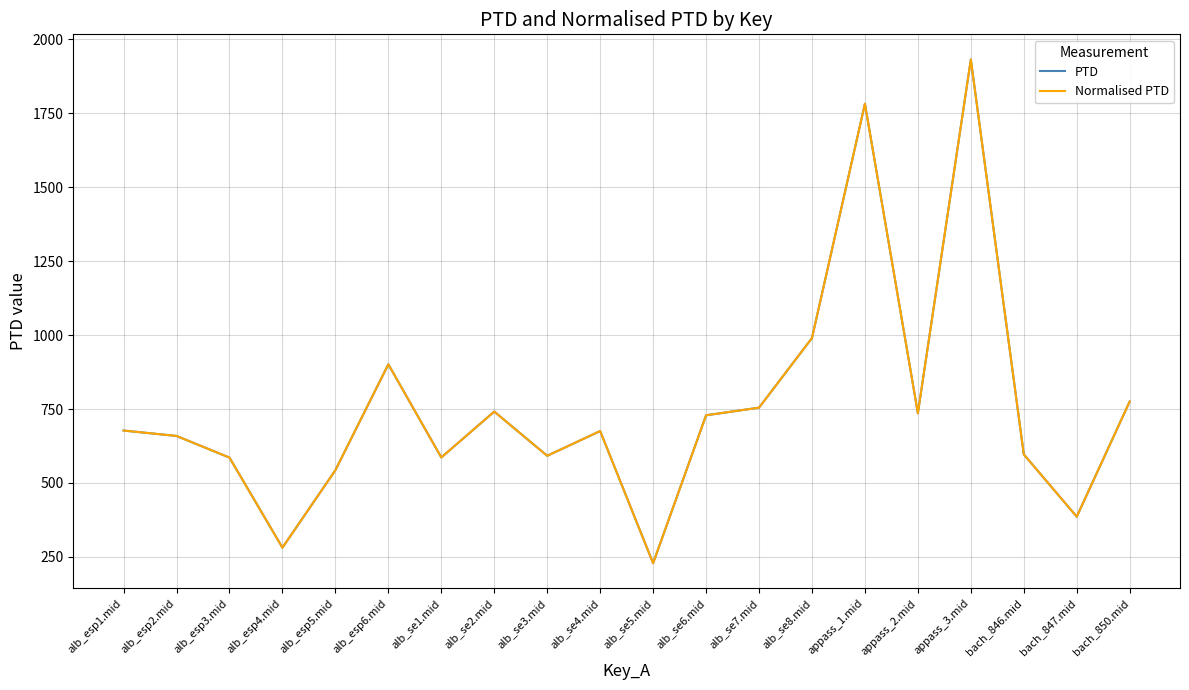

Which series changed the most between alb_se6.mid and alb_se8.mid?

PTD